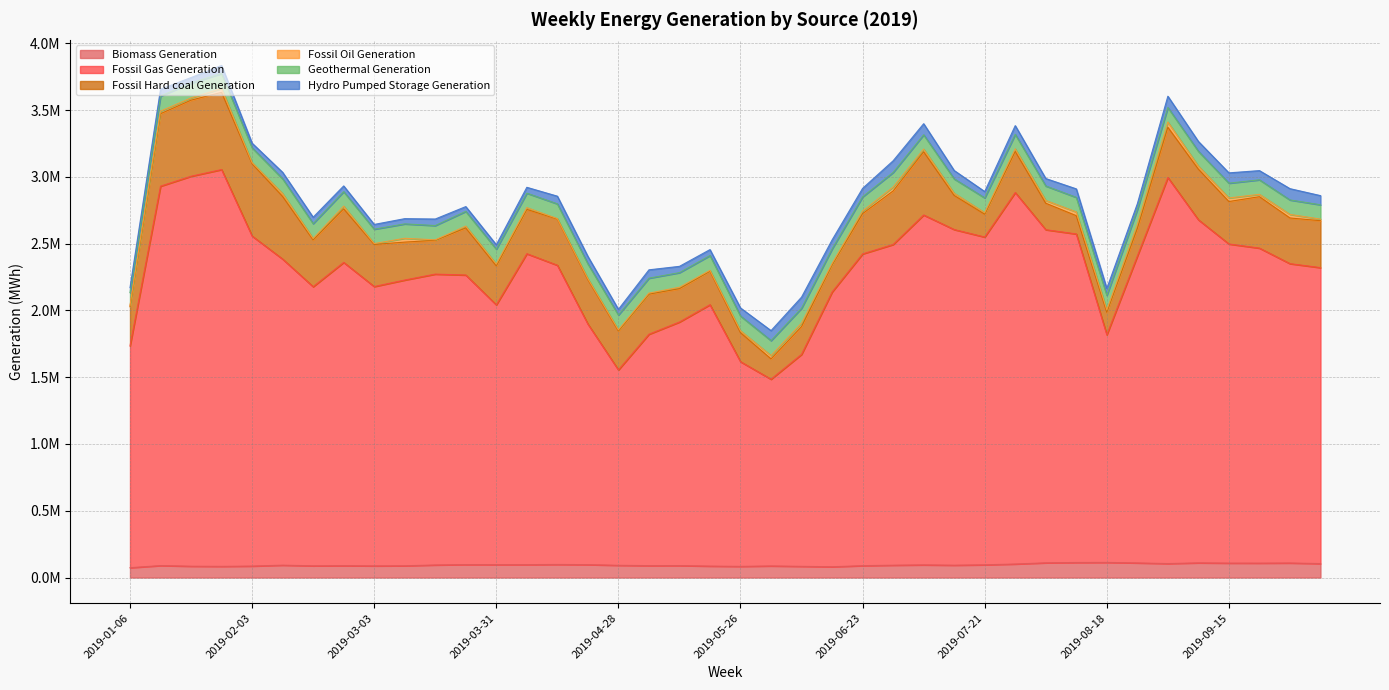

True or false: Fossil Oil Generation and Biomass Generation intersect in this chart.

False